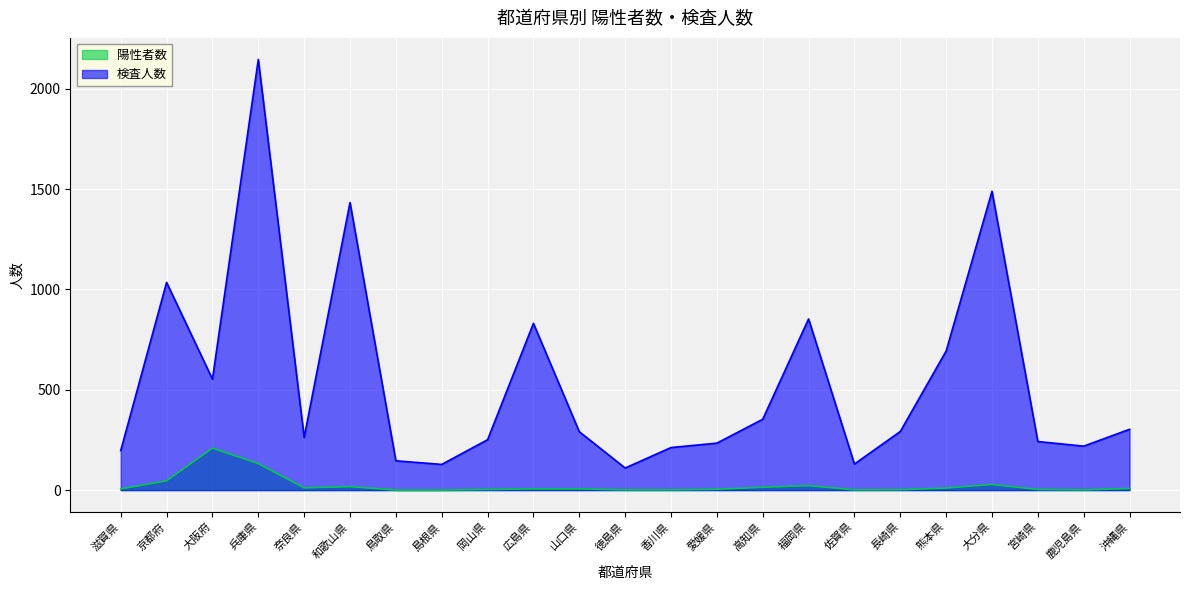

Which has a higher value, 大阪府 or 滋賀県?

大阪府